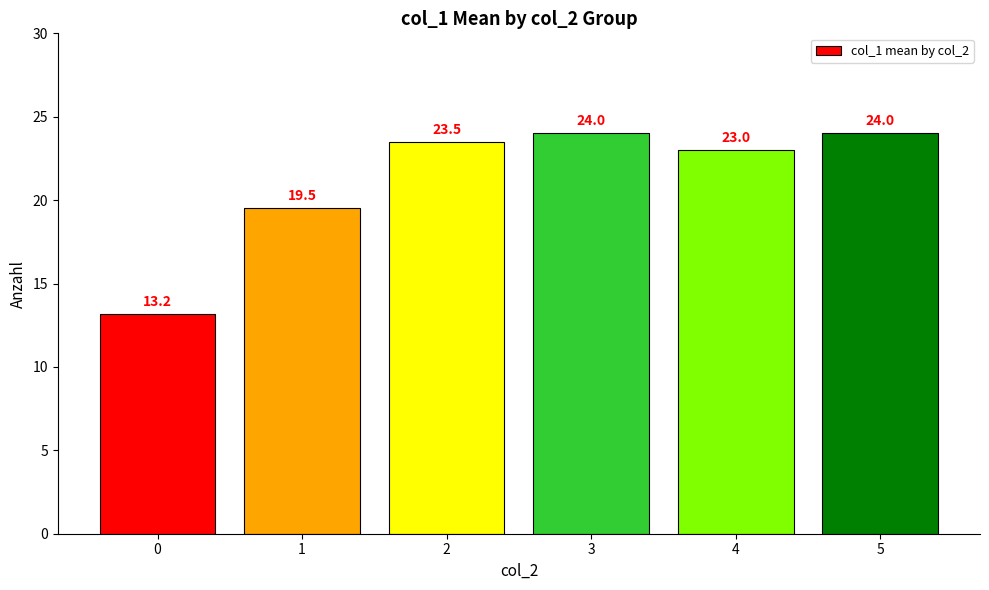

What is the difference between the second highest and second lowest values?

4.5